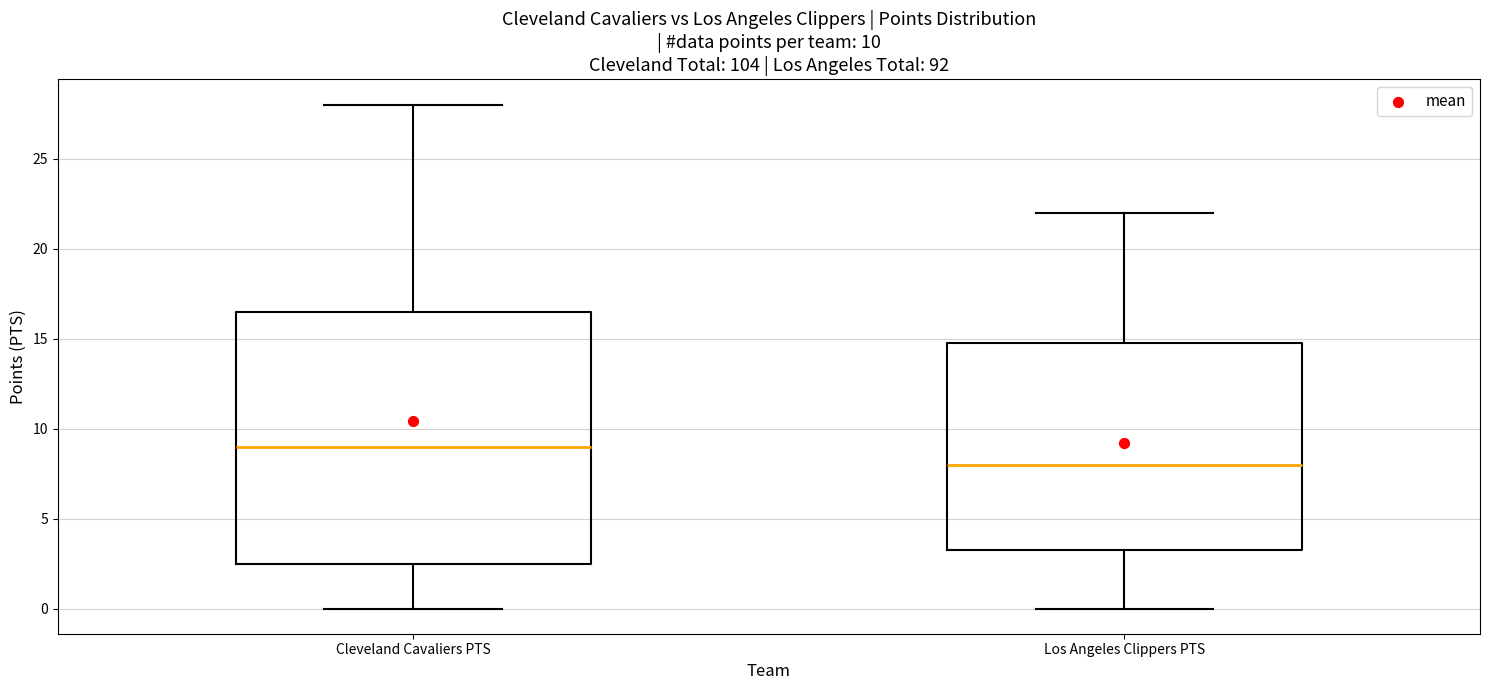

Which box has the lowest median line?

Los Angeles Clippers PTS